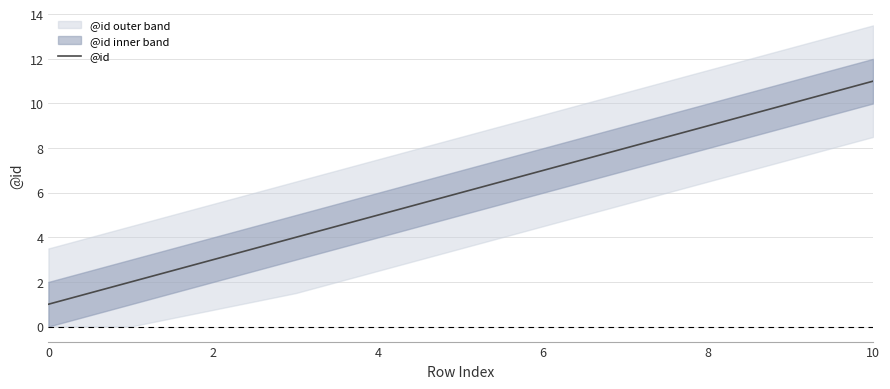

What is the difference between the maximum and minimum values?

10